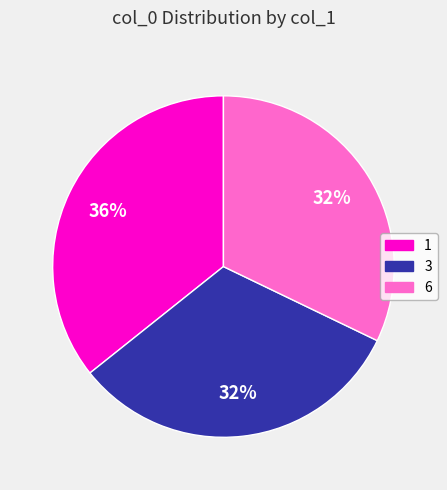

The 6 slice represents 25% of the pie. True or false?

False